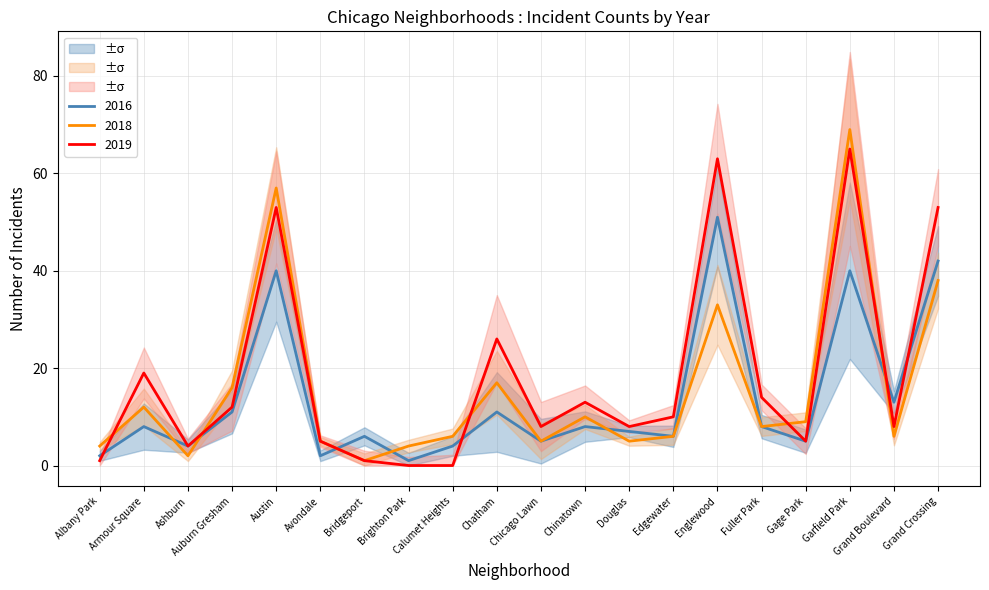

Rank the series at Englewood from lowest to highest value.

2018, 2016, 2019